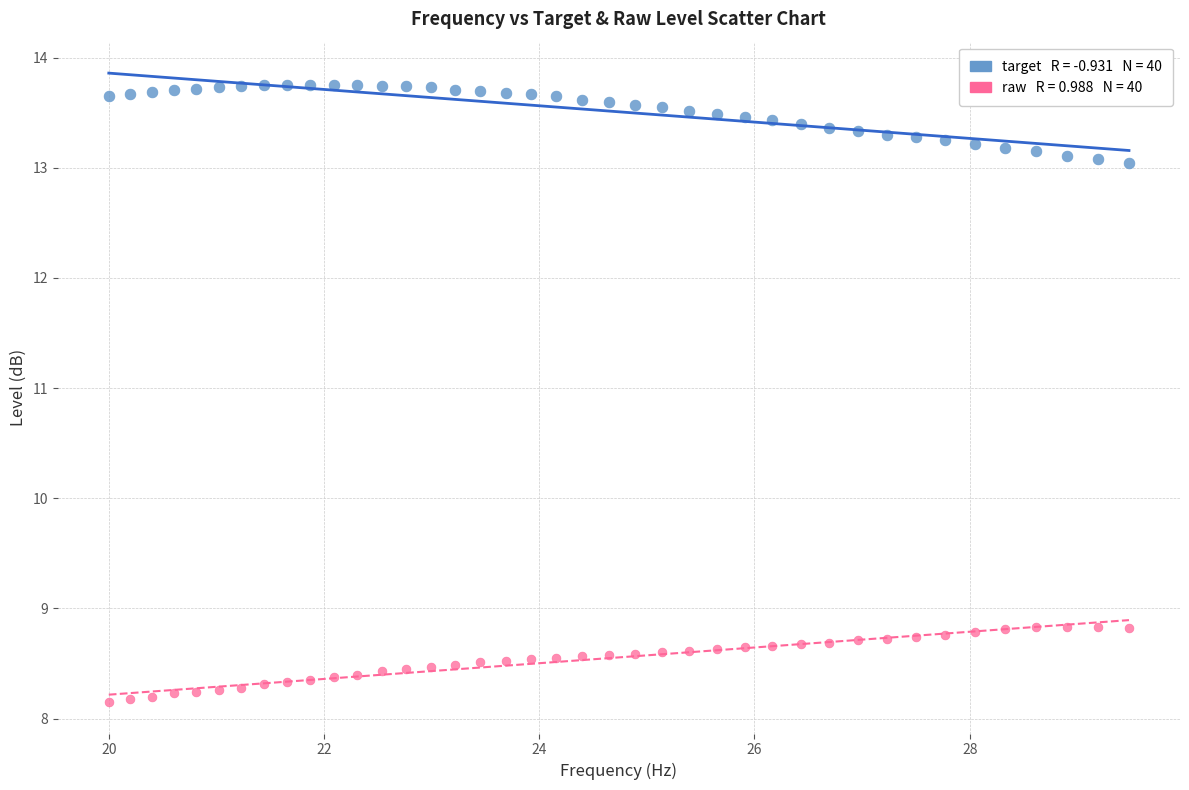

Across all data points, what is the range of X values (max minus min)?

9.5